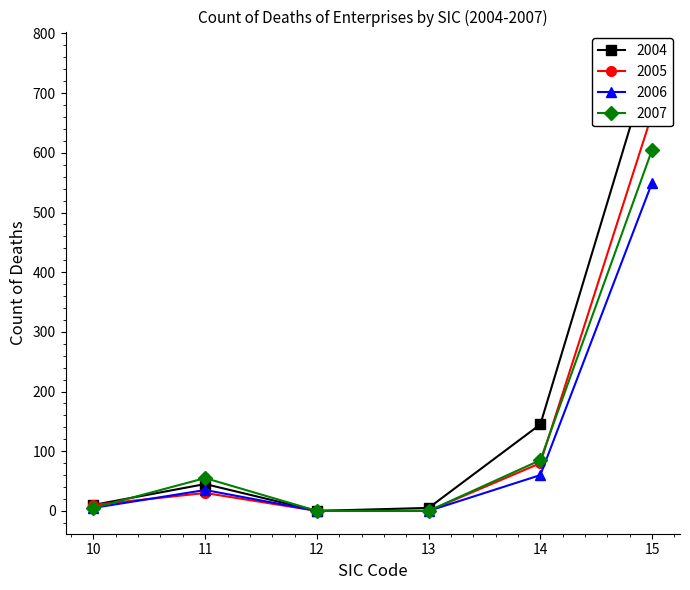

What is the sum of all 2004 values?

970